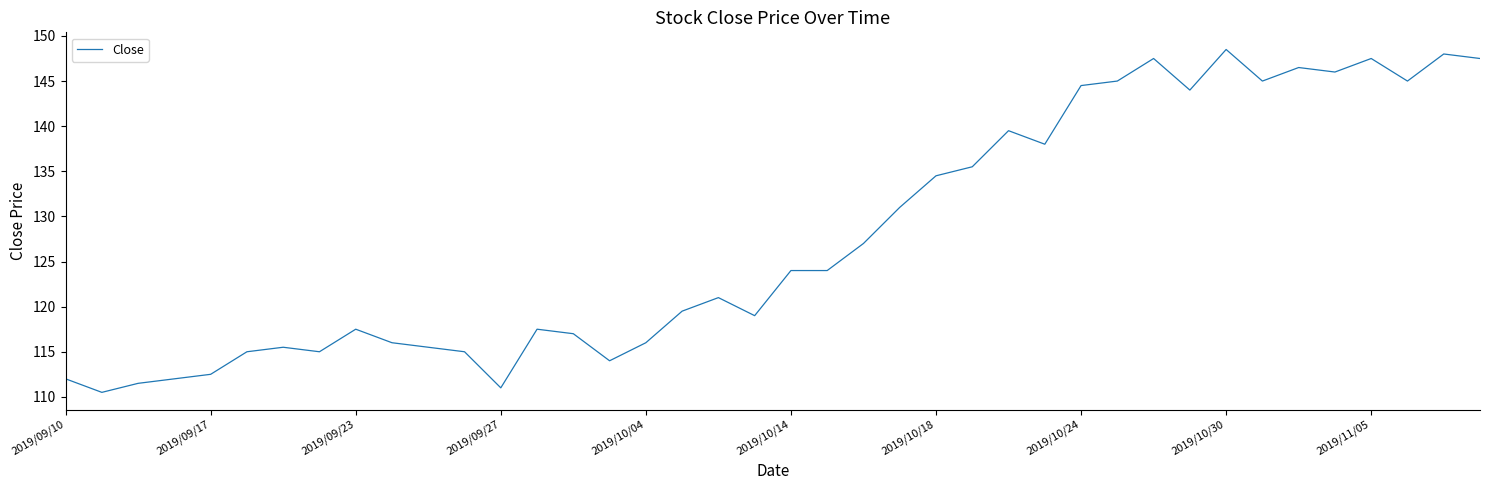

What is the minimum value shown in the chart?

110.5